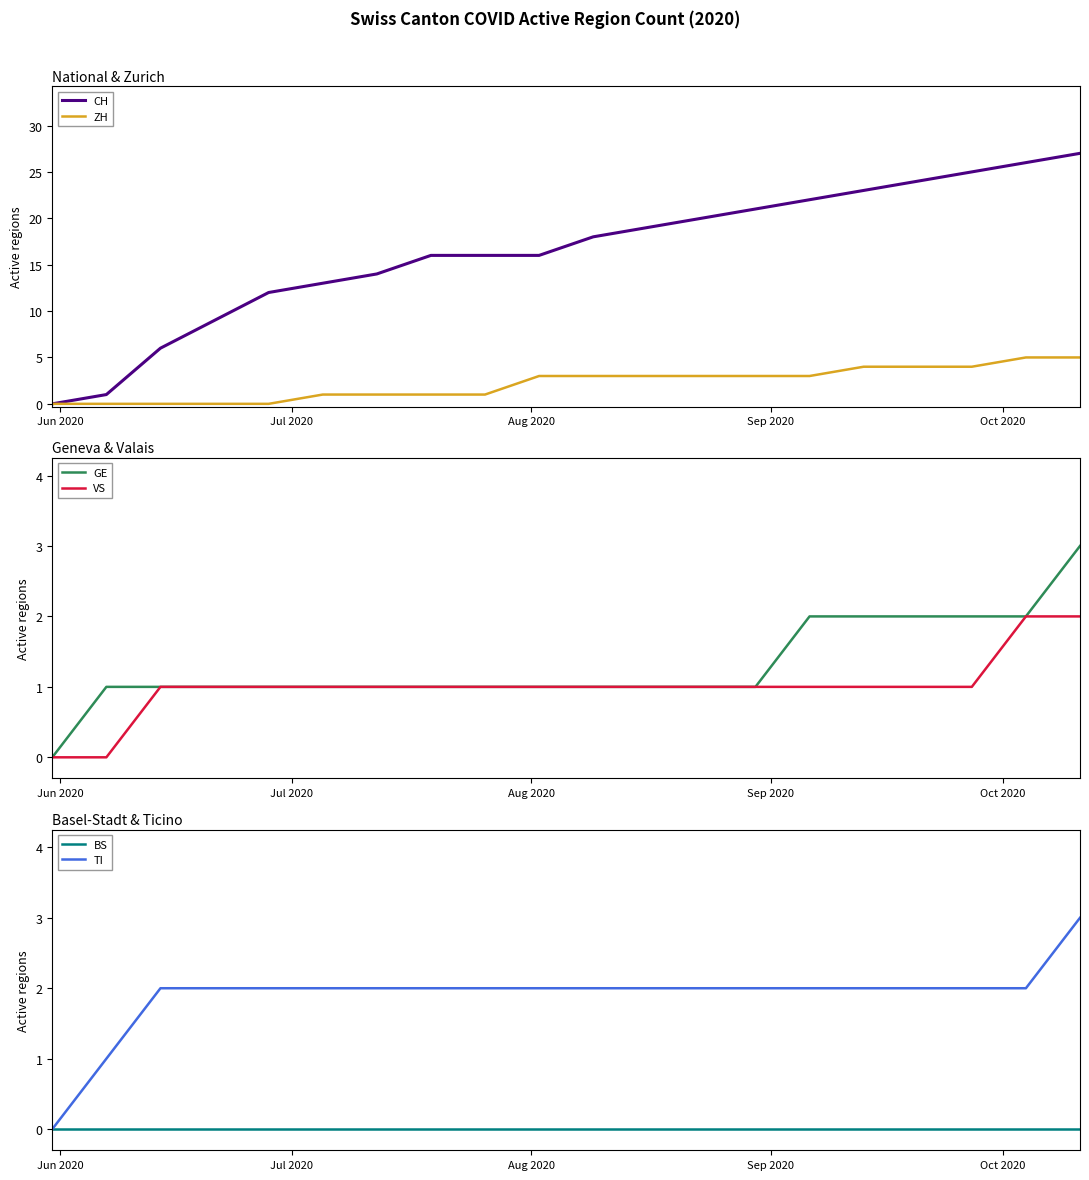

What is the highest value of the TI series?

3